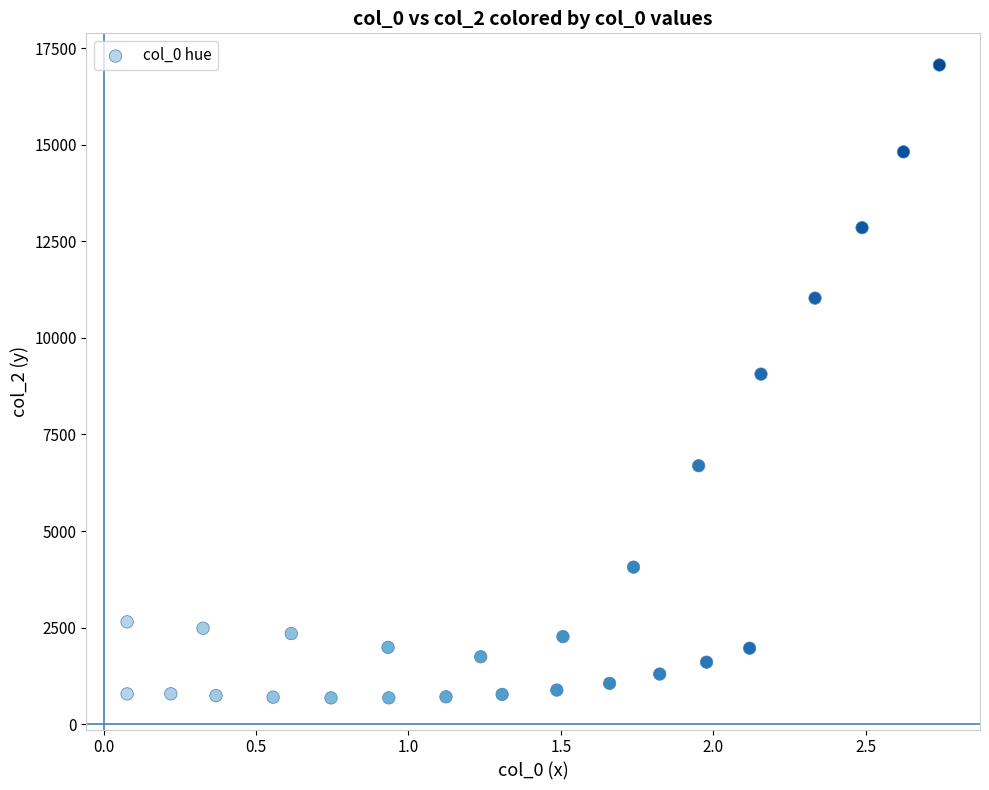

What Y value in the scatter plot is closest to 8873?

9063.3